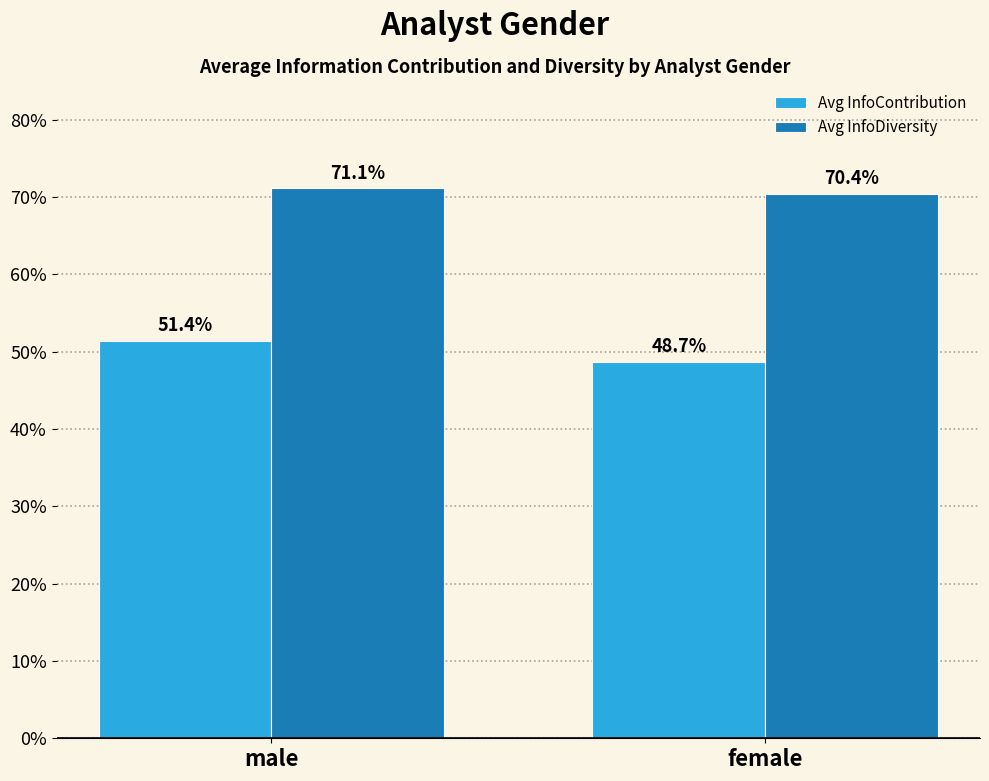

Between male and female, which series saw the biggest shift?

Avg InfoContribution